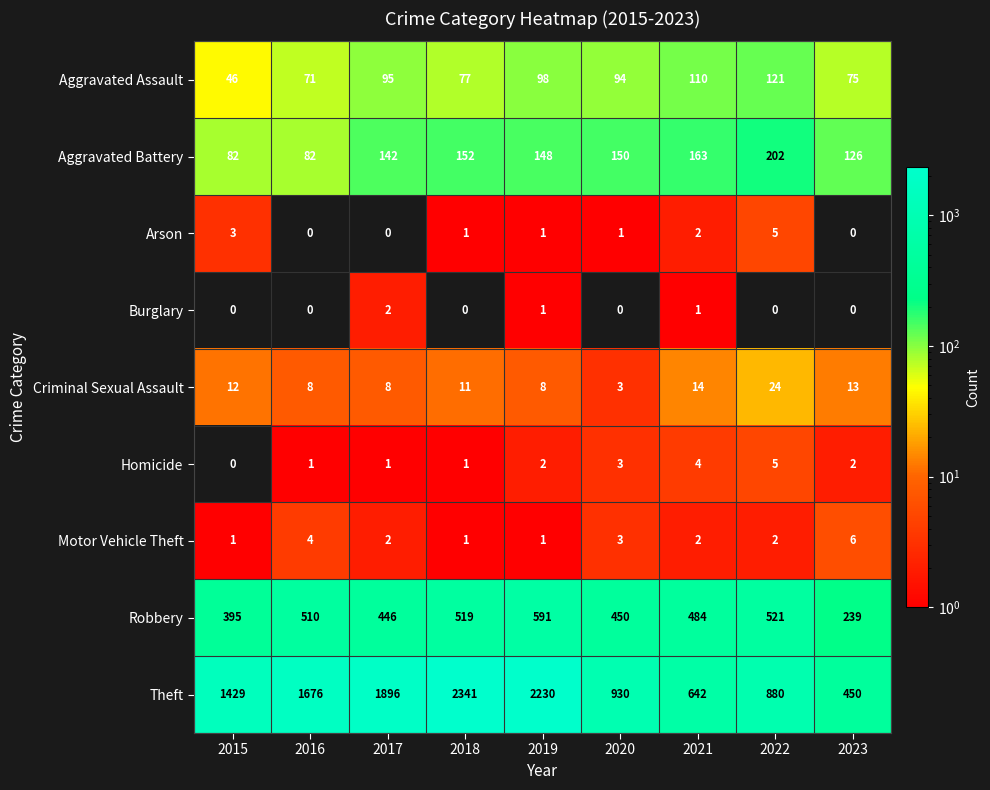

What is the difference between the highest and lowest values at 2017?

1896